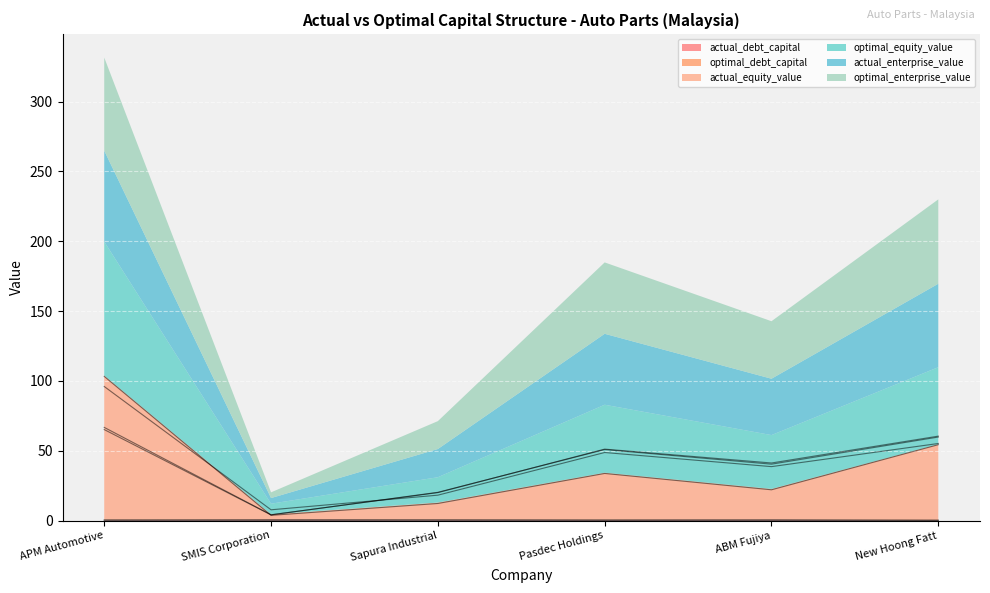

Where is the first local minimum for optimal_enterprise_value?

SMIS Corporation